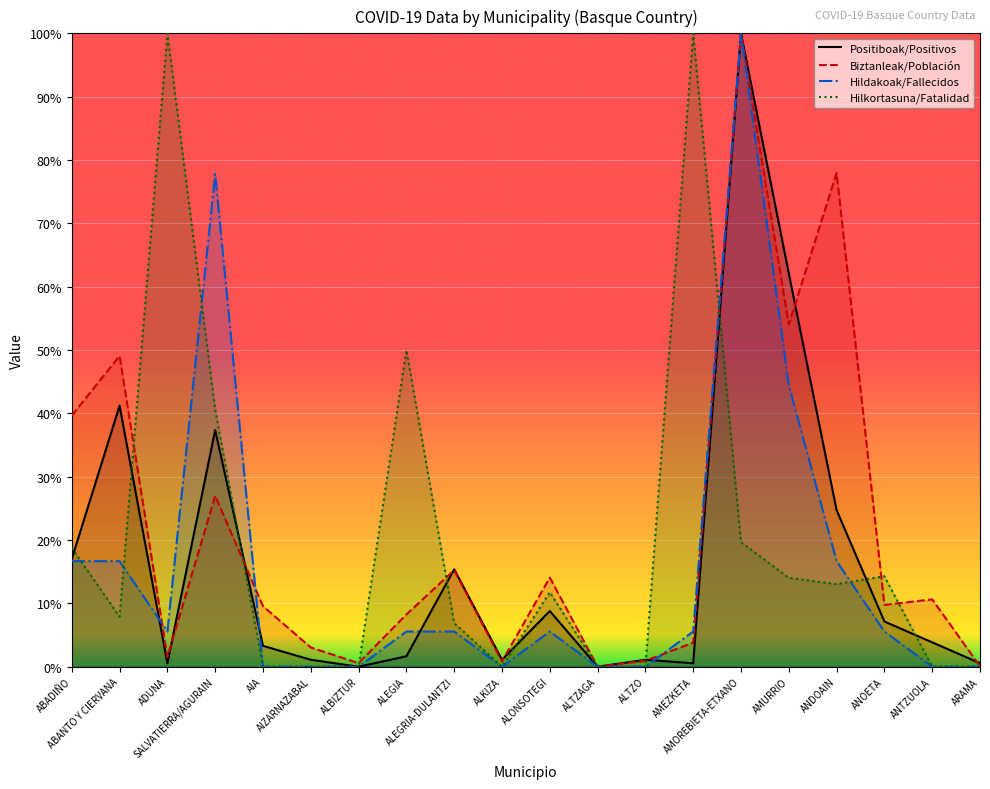

At which label does Positiboak/Positivos reach its peak?

AMOREBIETA-ETXANO